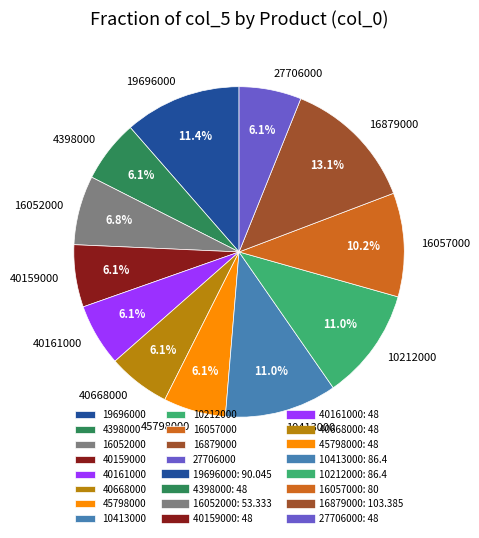

To the nearest percent, what is the difference between the largest and smallest slice percentages?

7%